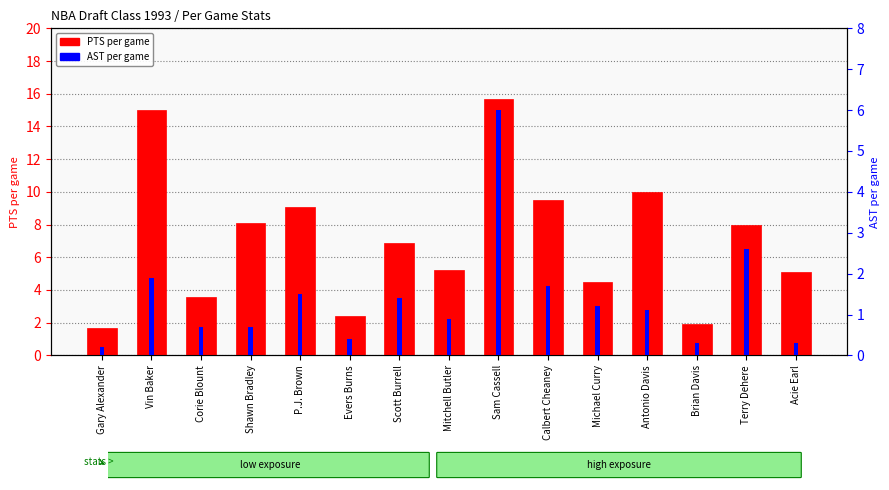

Reading left to right, what are all the values shown in this chart?

PTS per game: 1.7	15.0	3.6	8.1	9.1	2.4	6.9	5.2	15.7	9.5	4.5	10.0	1.9	8.0	5.1
AST per game: 0.2	1.9	0.7	0.7	1.5	0.4	1.4	0.9	6.0	1.7	1.2	1.1	0.3	2.6	0.3